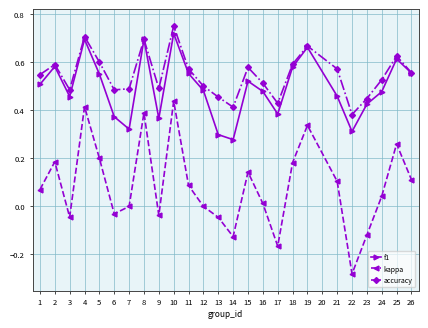

At which label does accuracy reach its peak?

10